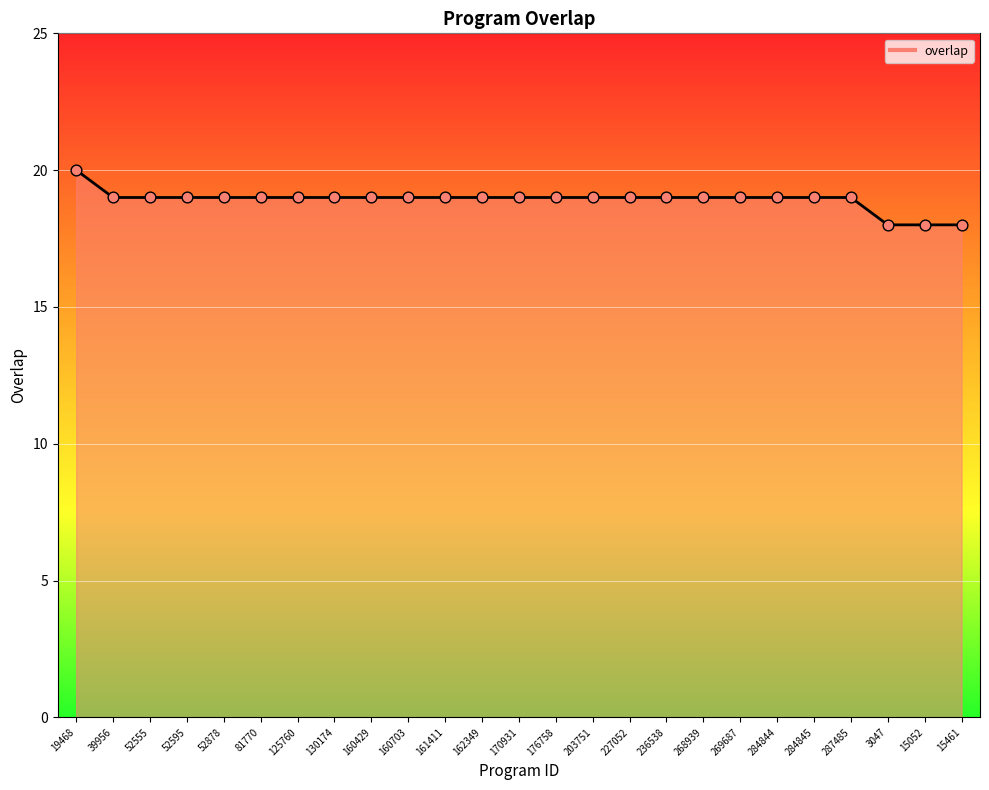

Between 52595 and 3047, which is larger?

52595